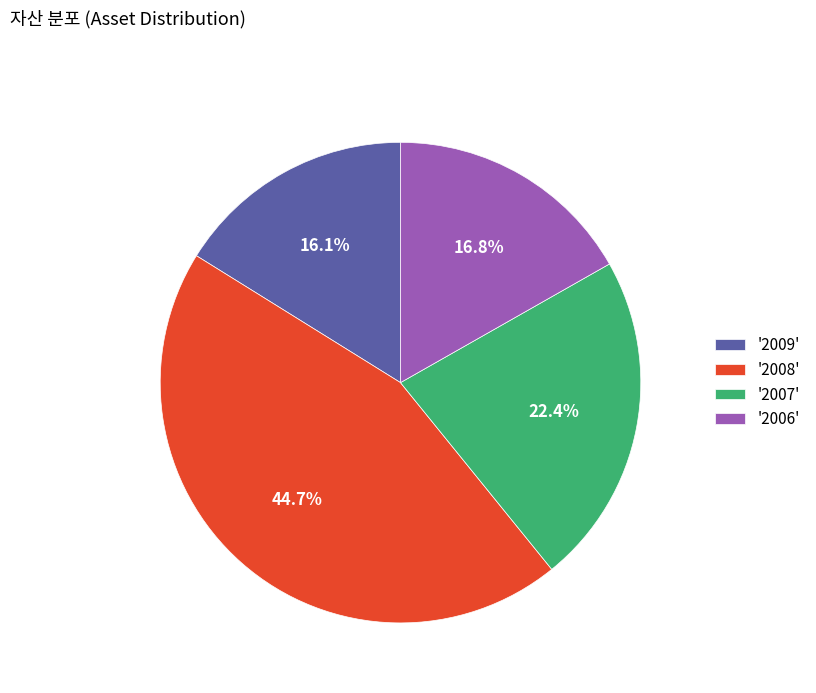

Which category has the smallest portion of the pie?

'2009'